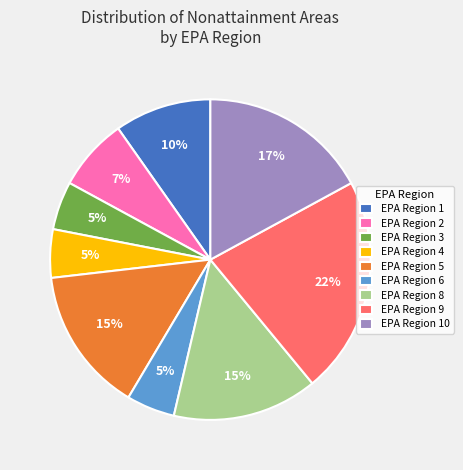

Between EPA Region 10 and EPA Region 1, which is larger?

EPA Region 10